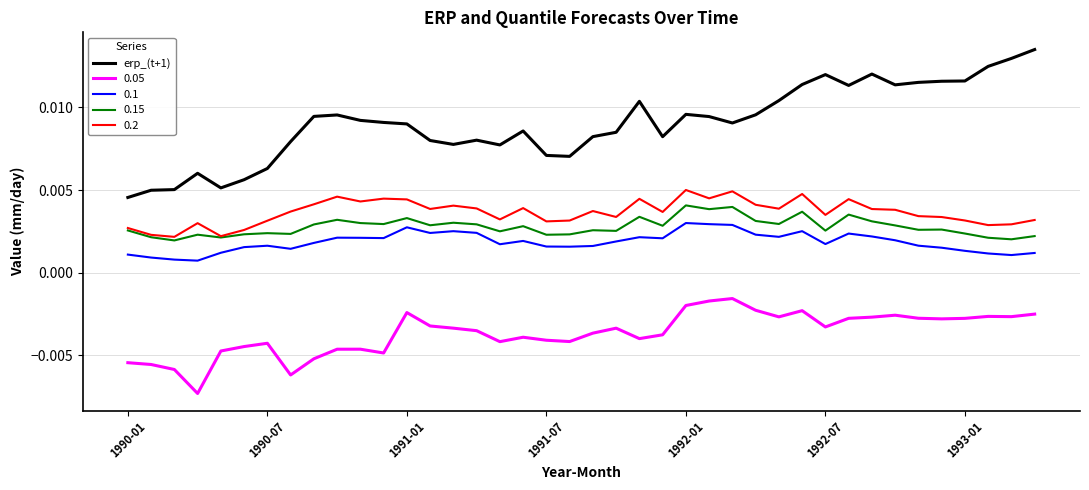

List the series in order of their peak value, highest first.

erp_(t+1), 0.2, 0.15, 0.1, 0.05